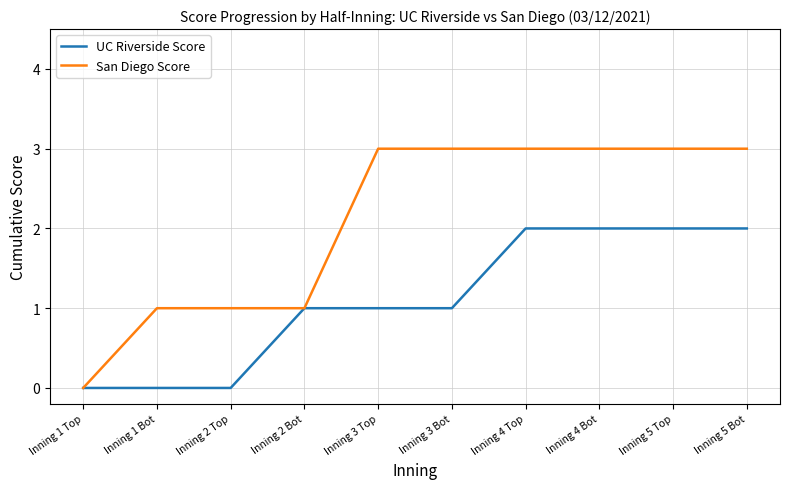

What position from the left is Inning 5 Bot?

10